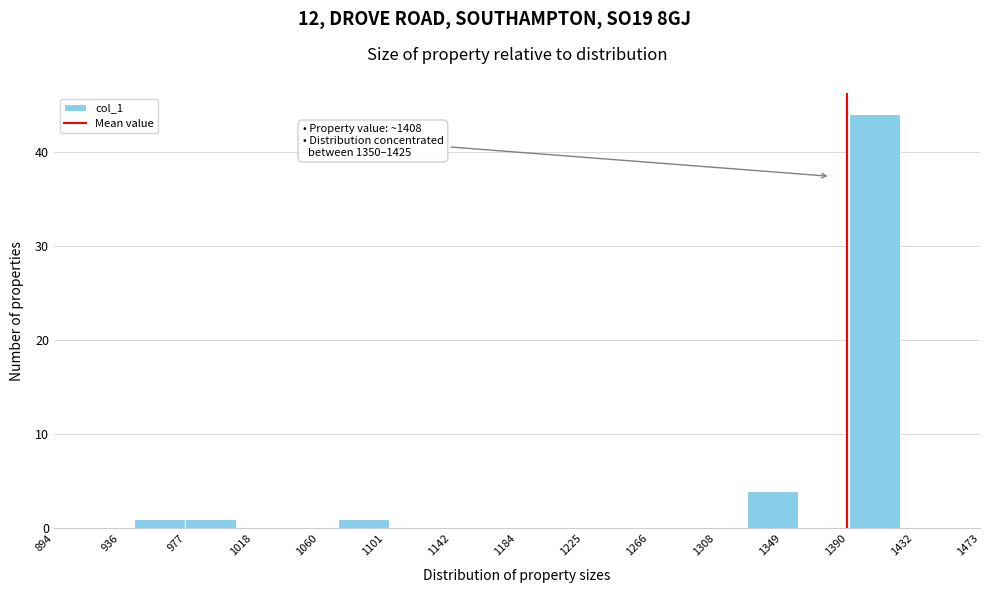

Which range on the x-axis has the tallest bar?

1390 to 1425